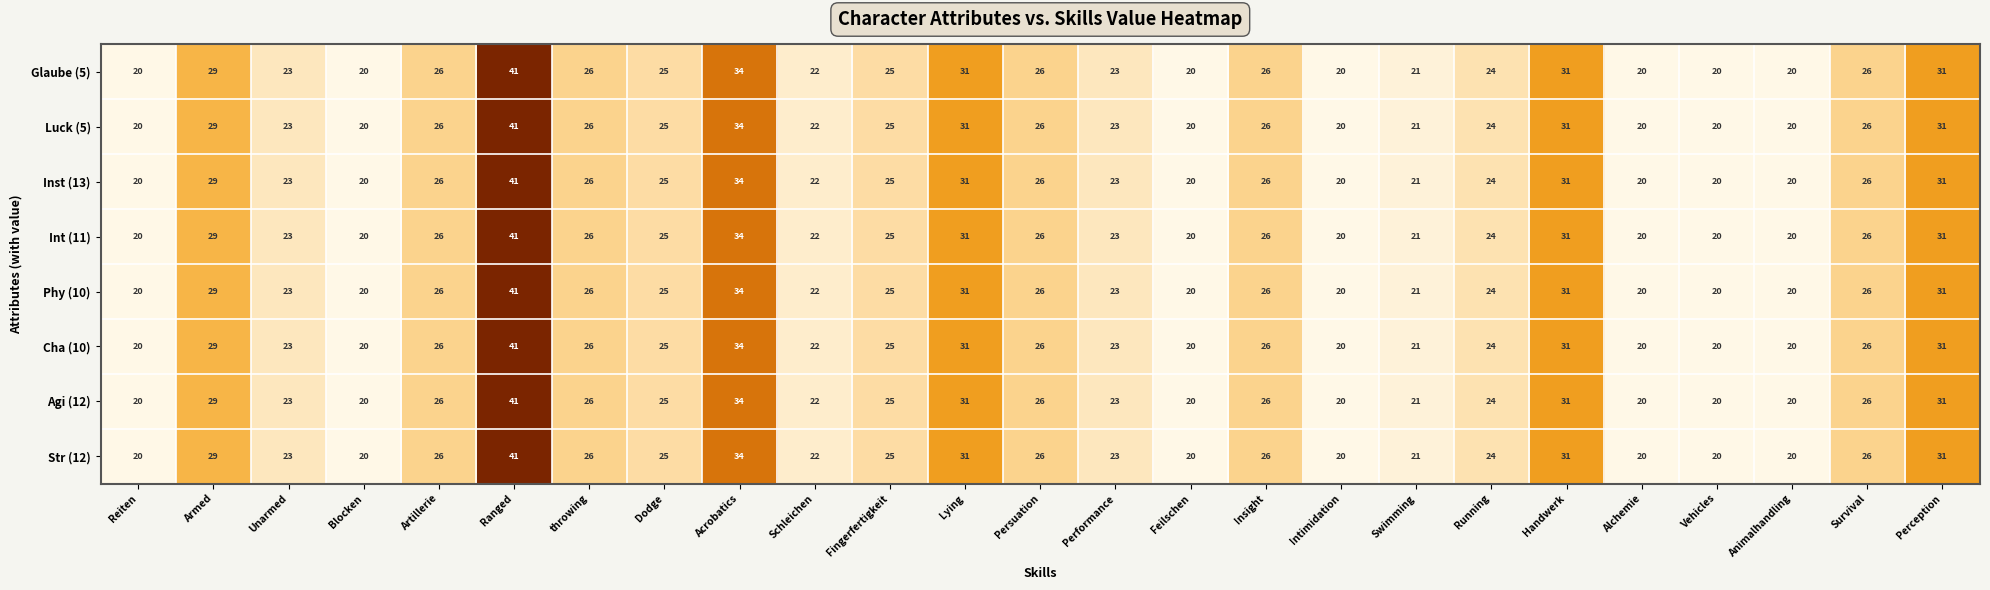

The Cha (10) series shows 34 at Acrobatics. True or false?

True